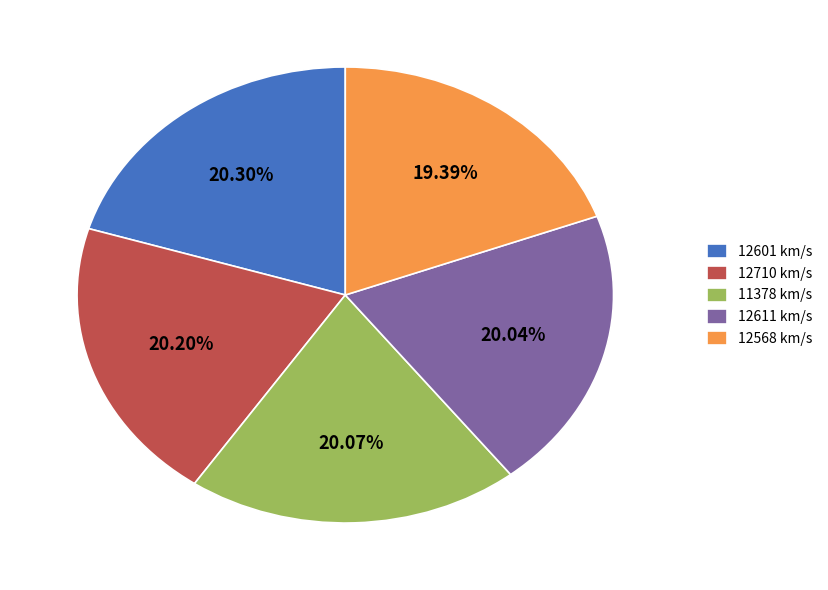

Is there any slice that represents more than half of the pie?

No